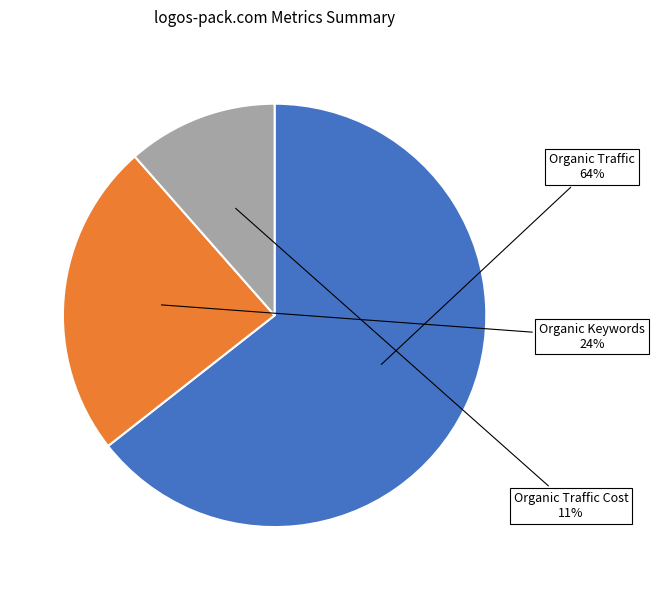

Count the number of slices in the pie.

3